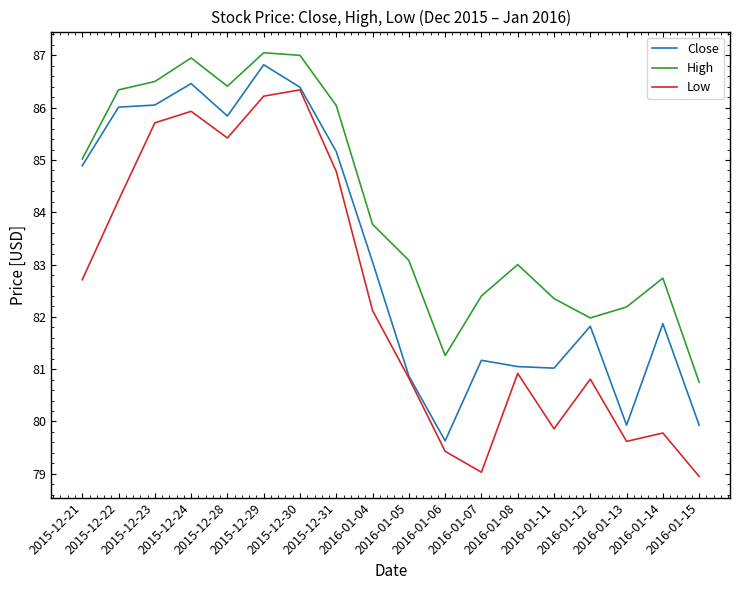

List the series in order of their overall mean, highest first.

High, Close, Low